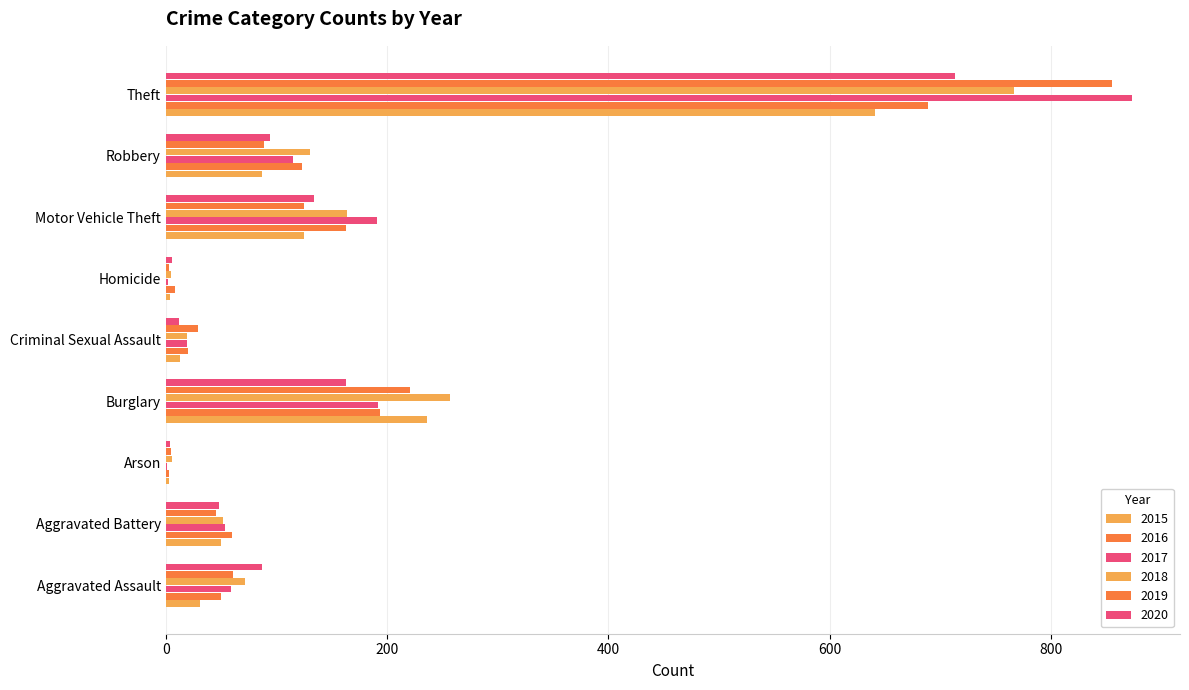

Count the number of categories in the chart.

9